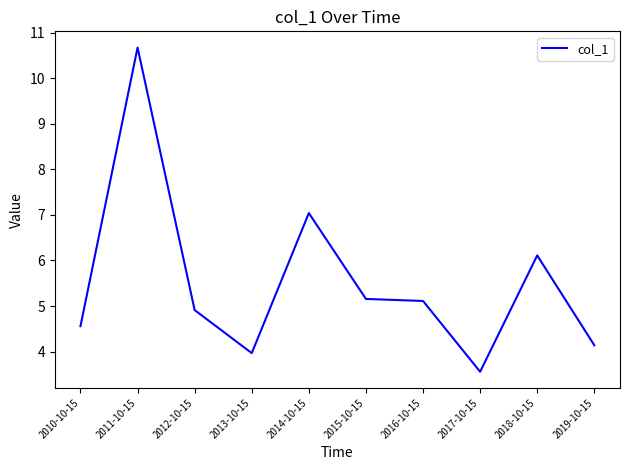

What is the approximate value at 2010-10-15?

4.6